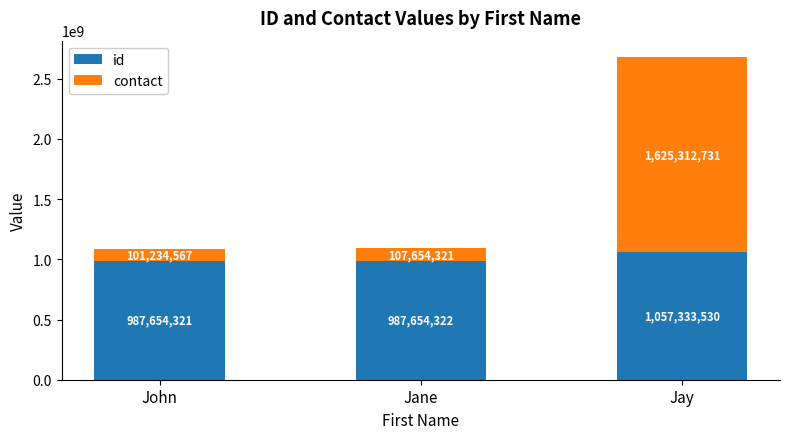

How many values in the id series are below 987654322?

1